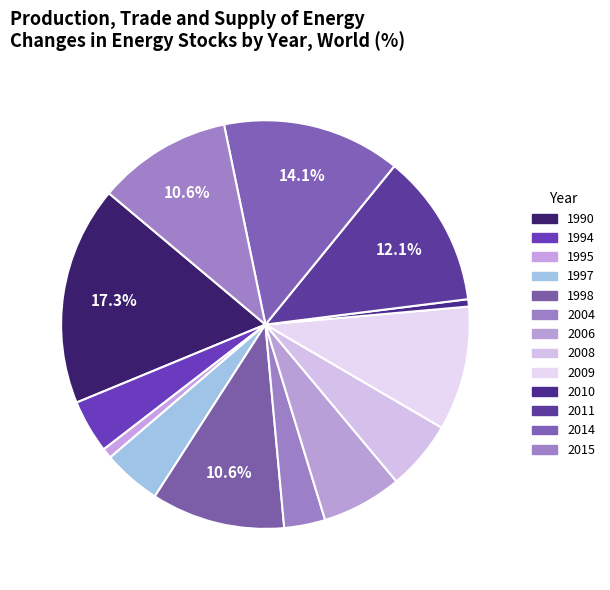

True or false: 2004 accounts for 9% of the total.

False